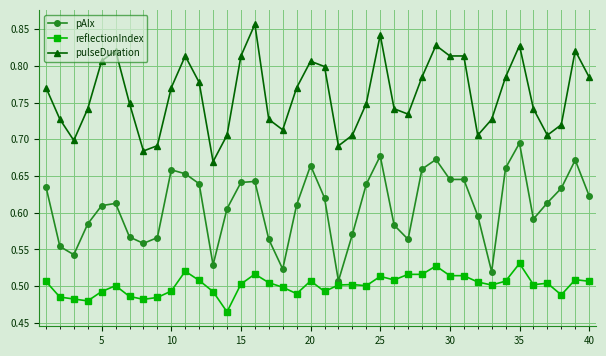

True or false: reflectionIndex and pAIx cross at least once.

False